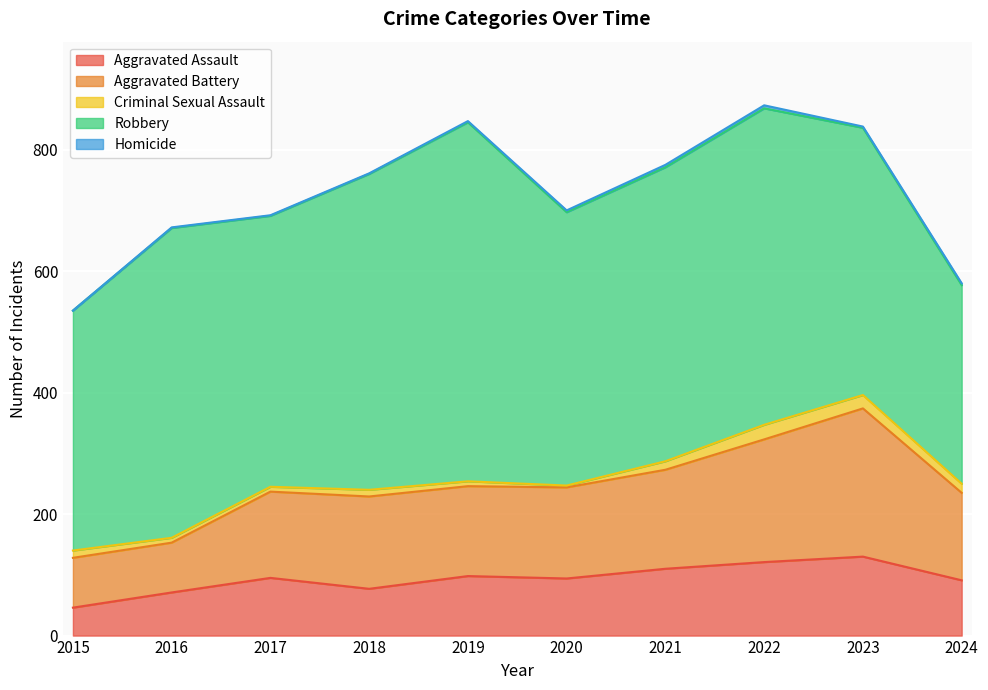

What is the lowest value of the Aggravated Battery series?

82